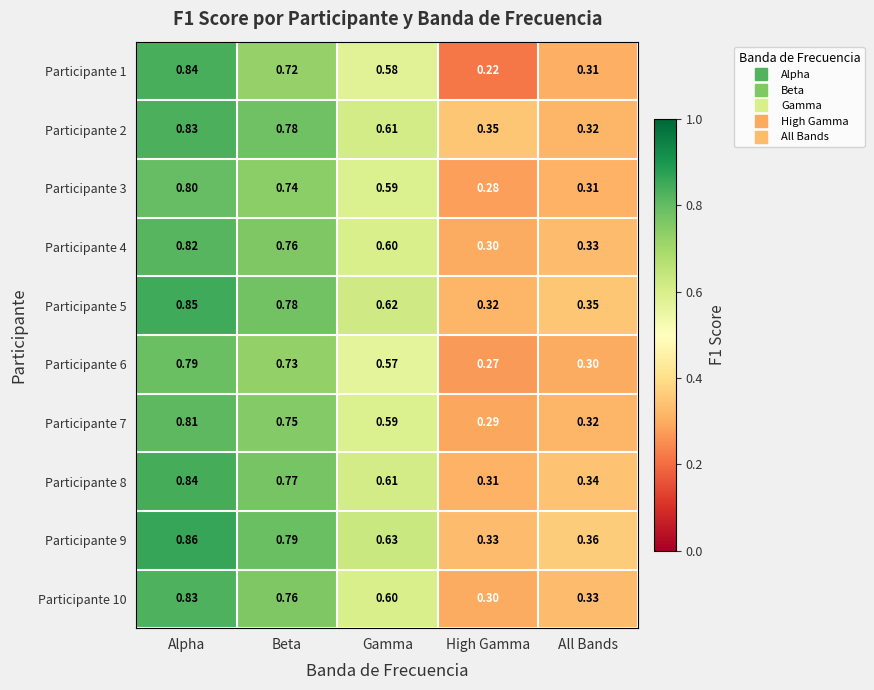

What is the total value across all series at Beta?

7.6